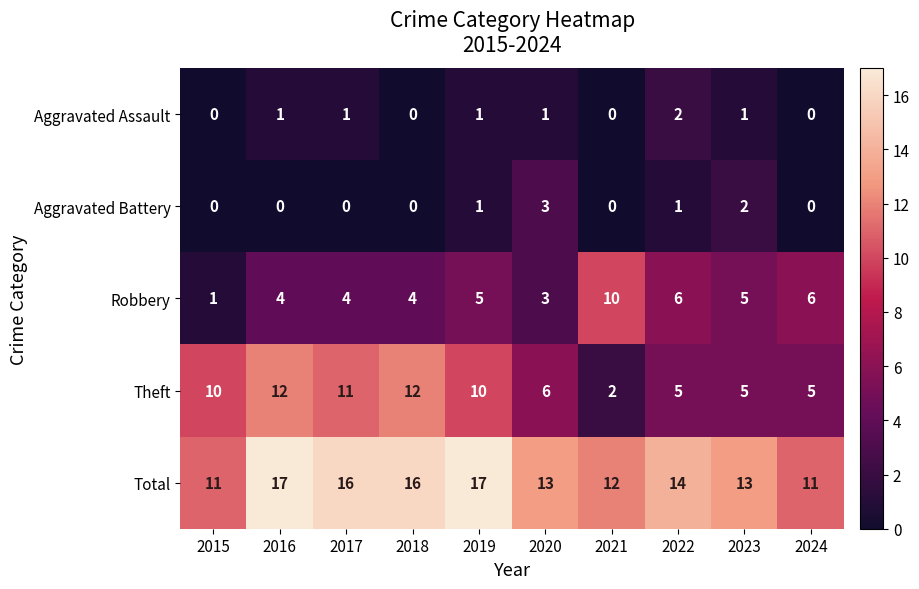

Which series changed the most between 2016 and 2022?

Theft